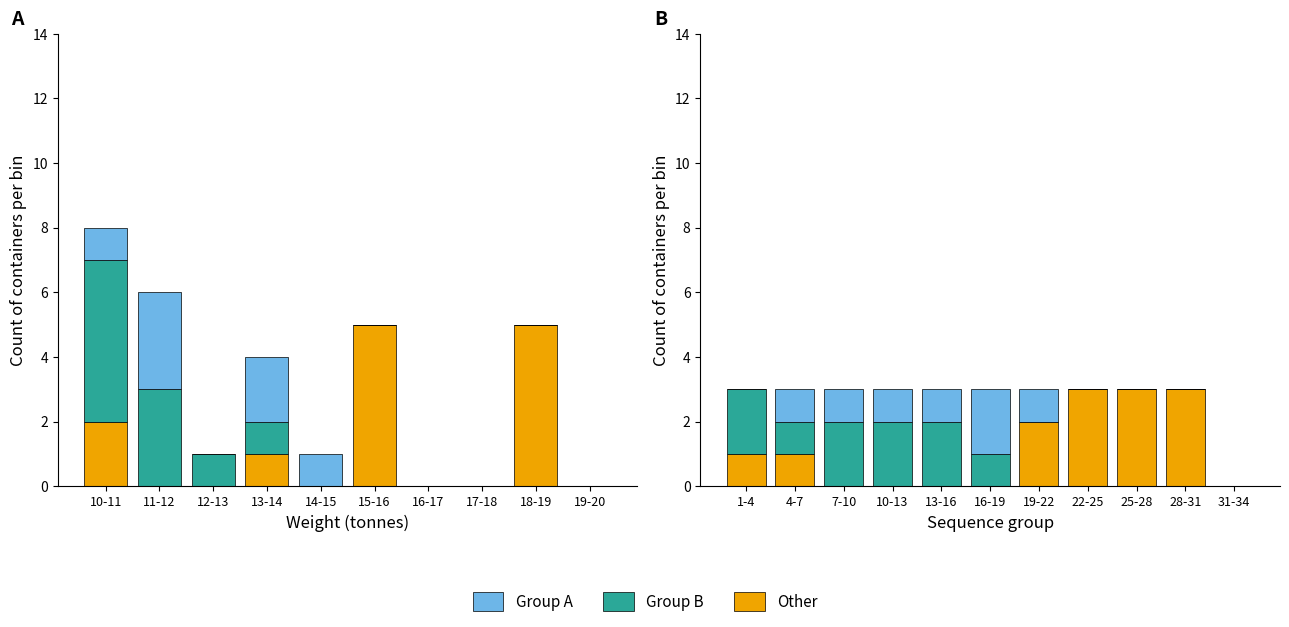

Rank the series at 19-22 from lowest to highest value.

Group B, Group A, Other